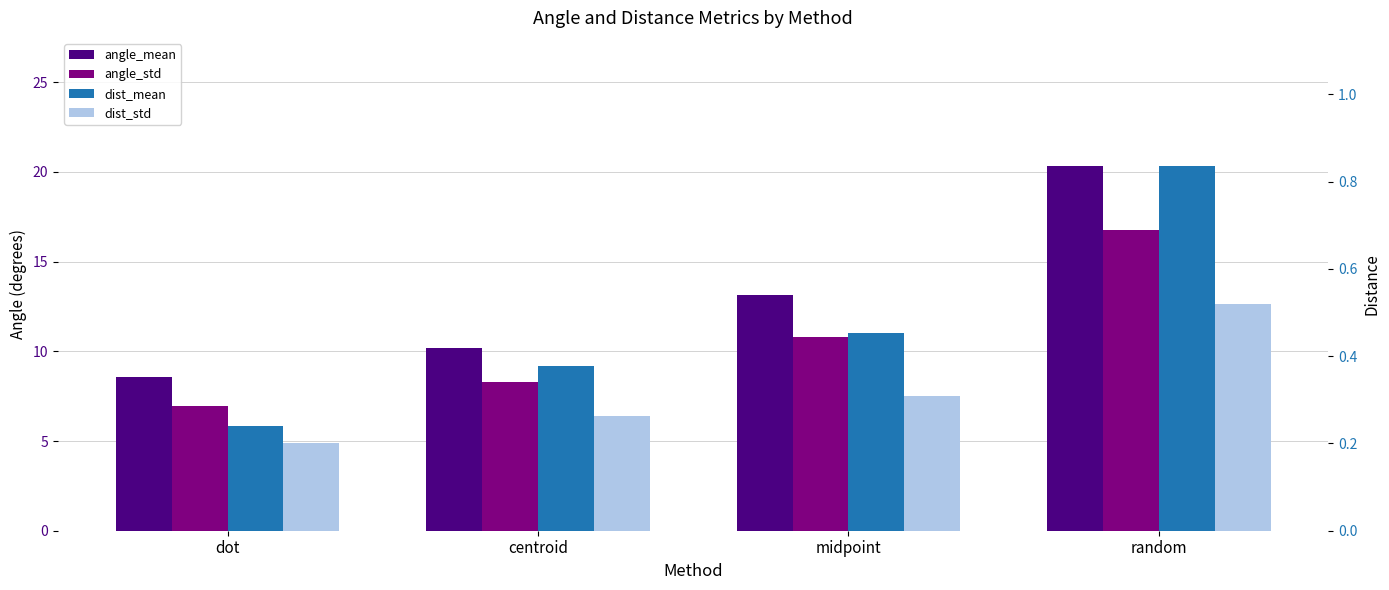

Reading left to right, list all the values displayed in this chart.

angle_mean: dot=8.6	centroid=10.2	midpoint=13.1	random=20.4
angle_std: dot=6.9	centroid=8.3	midpoint=10.8	random=16.7
dist_mean: dot=0.2	centroid=0.4	midpoint=0.5	random=0.8
dist_std: dot=0.2	centroid=0.3	midpoint=0.3	random=0.5